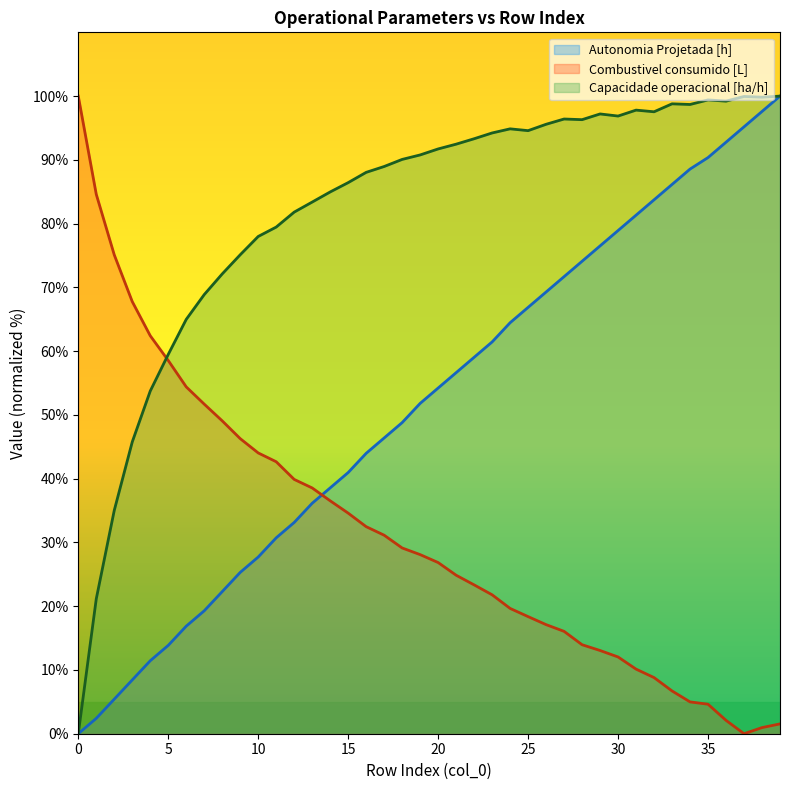

True or false: Capacidade operacional [ha/h] and Combustivel consumido [L] intersect in this chart.

True